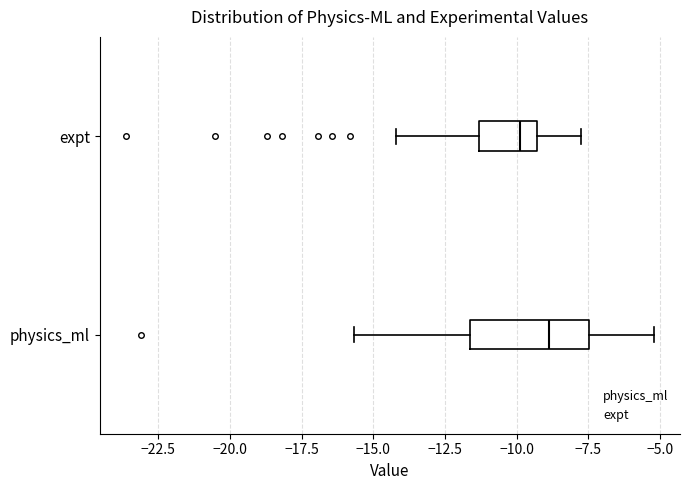

Where is the left edge of the box for physics_ml on the x-axis? The values are not printed on the chart, so give them approximately, as read against the axis.

-11.5